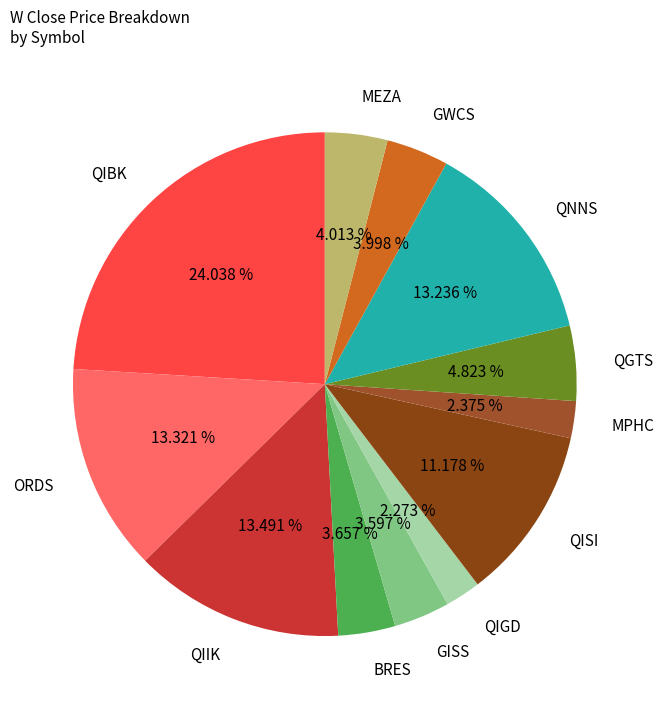

Count the number of slices in the pie.

12